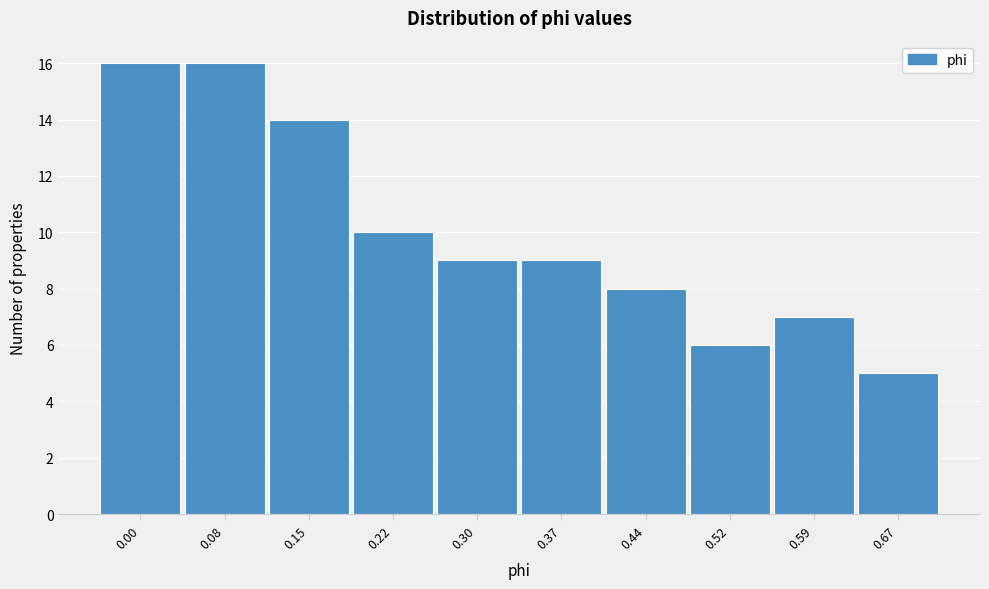

Reading left to right, list all the values displayed in this chart.

16	16	14	10	9	9	8	6	7	5